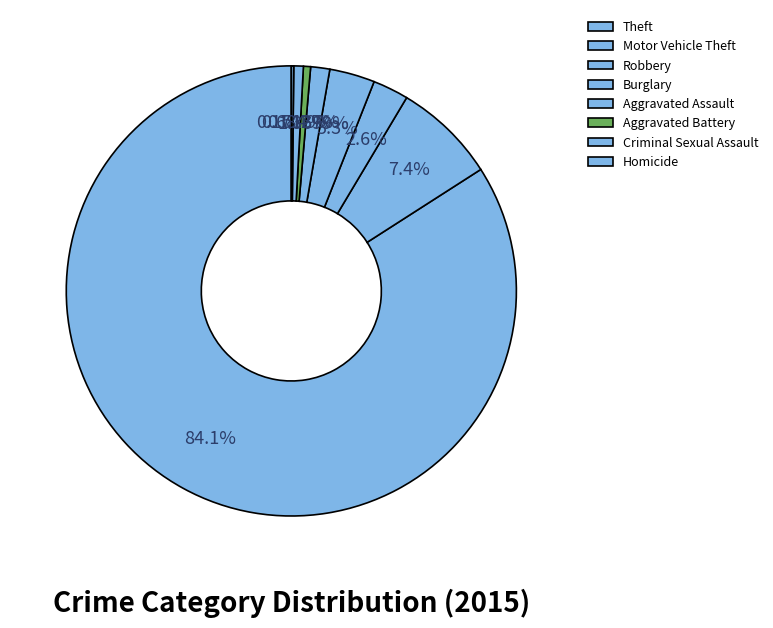

Which has a higher value, Criminal Sexual Assault or Robbery?

Robbery